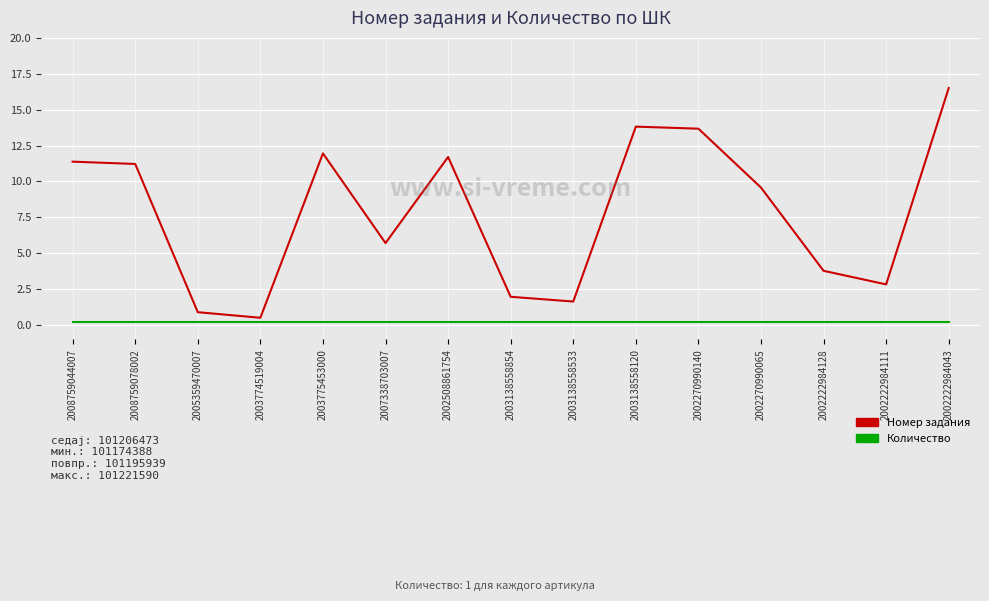

True or false: Количество and Номер задания cross at least once.

False